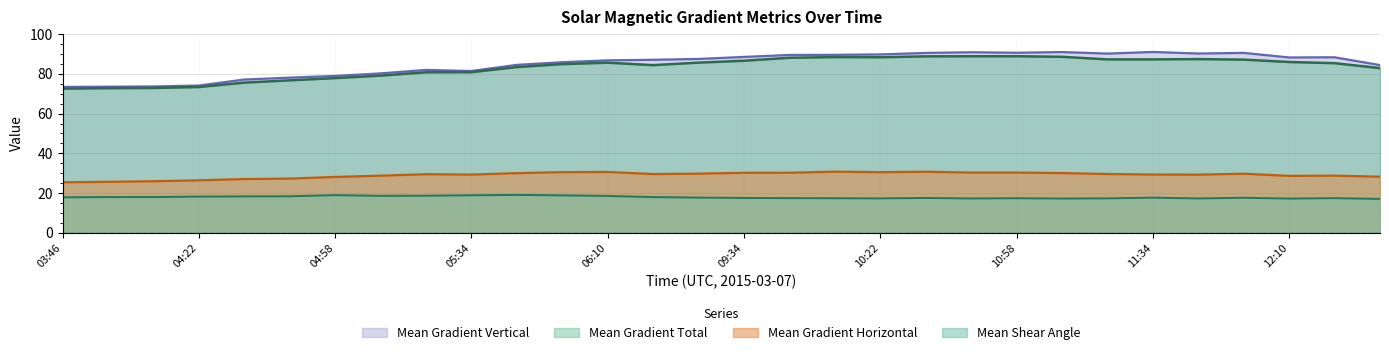

What is the label of the 12th point from the left?

05:58